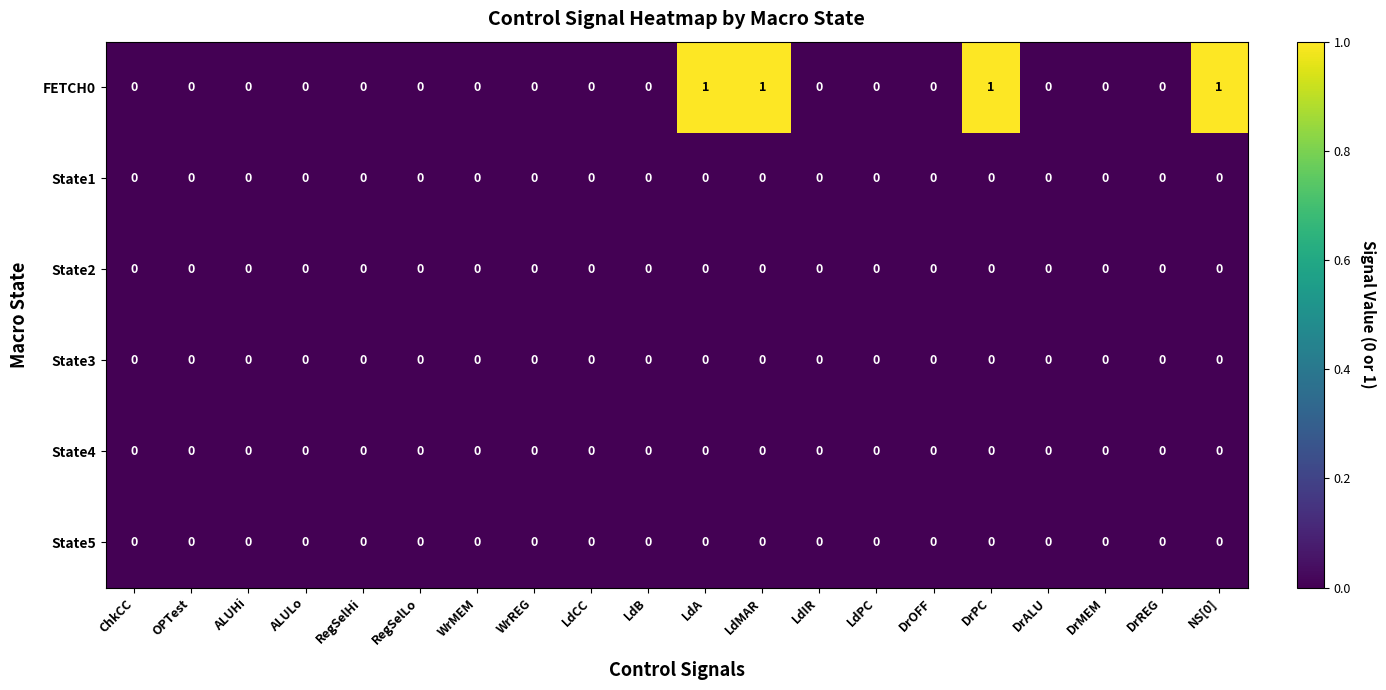

How many categories are shown in the chart?

20